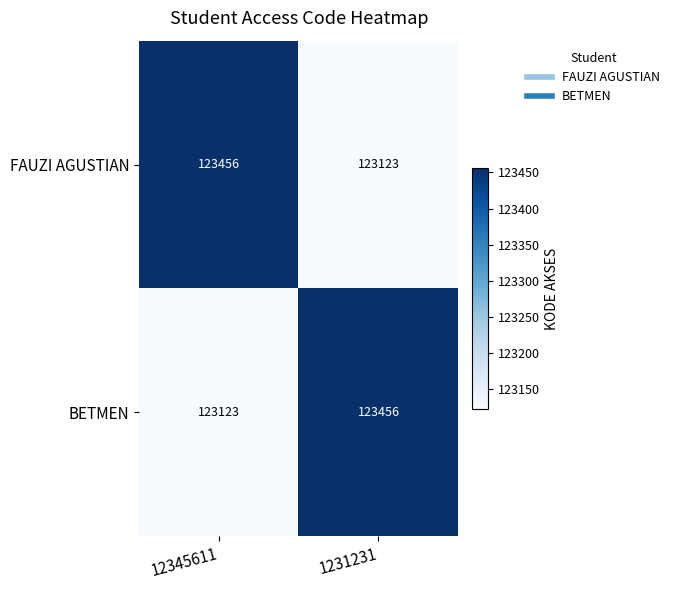

What is the spread (max minus min) of values at 12345611?

333